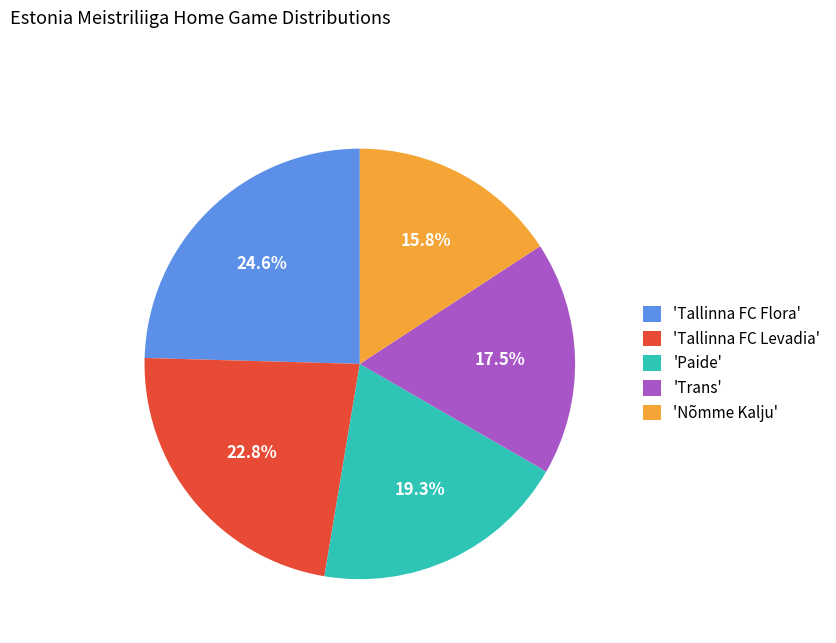

Count the number of slices in the pie.

5